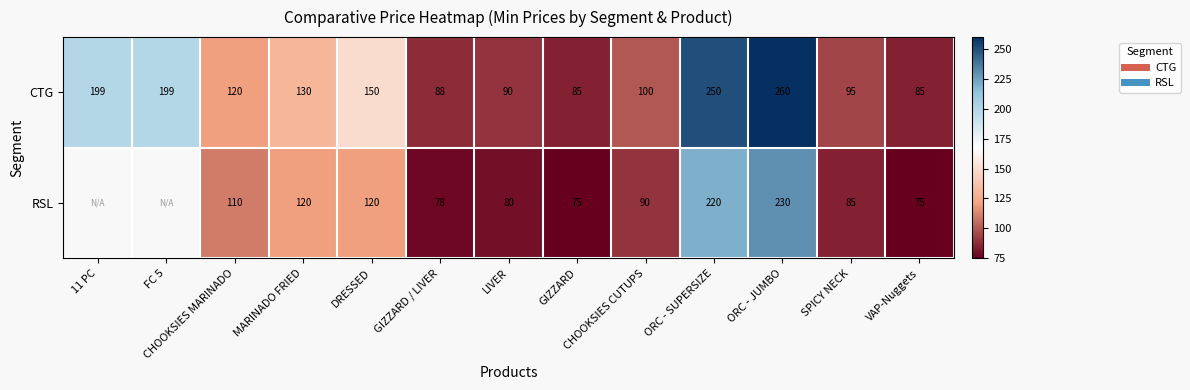

Between LIVER and SPICY NECK, which is larger?

SPICY NECK